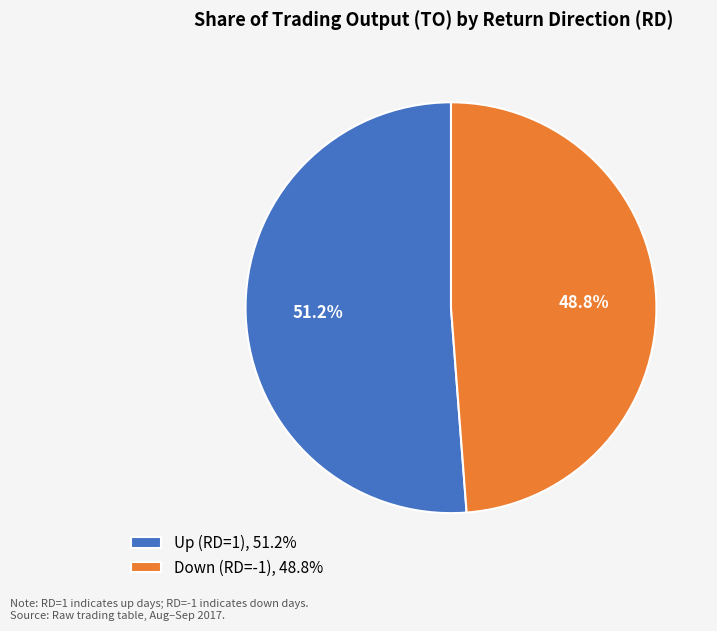

Which slice is the largest?

Up (RD=1), 51.2%